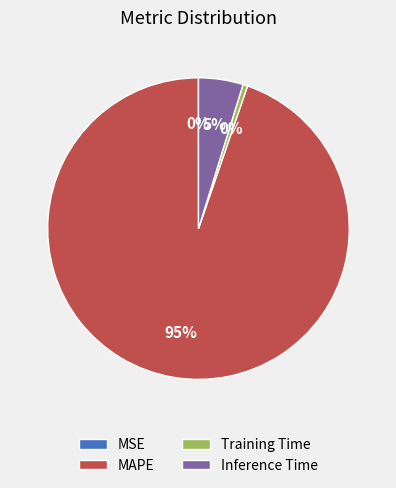

True or false: MAPE accounts for 83% of the total.

False